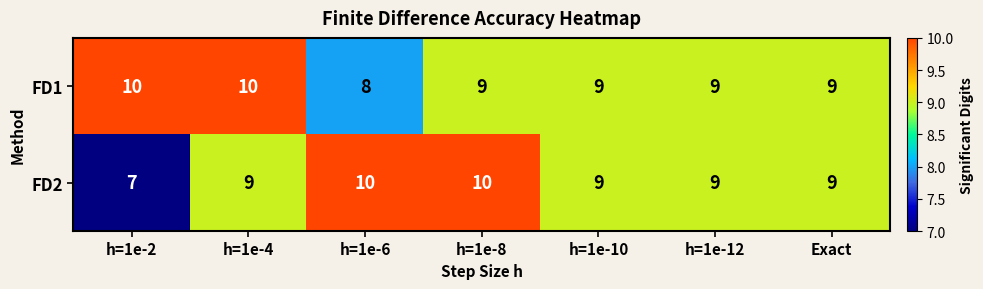

Reading left to right, what are all the values shown in this chart?

FD1: h=1e-2=10	h=1e-4=10	h=1e-6=8	h=1e-8=9	h=1e-10=9	h=1e-12=9	Exact=9
FD2: h=1e-2=7	h=1e-4=9	h=1e-6=10	h=1e-8=10	h=1e-10=9	h=1e-12=9	Exact=9